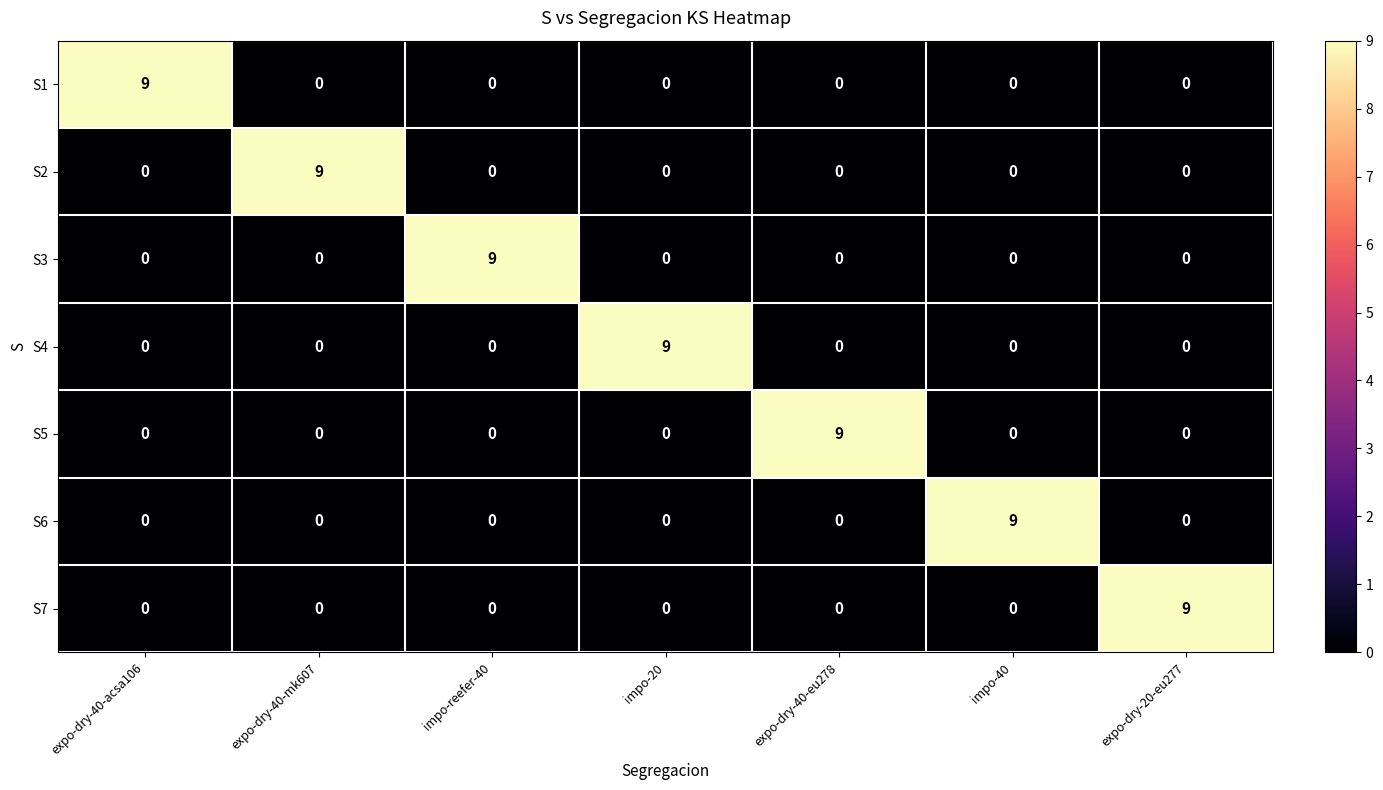

The value of S2 at expo-dry-40-eu278 is -4. True or false?

False